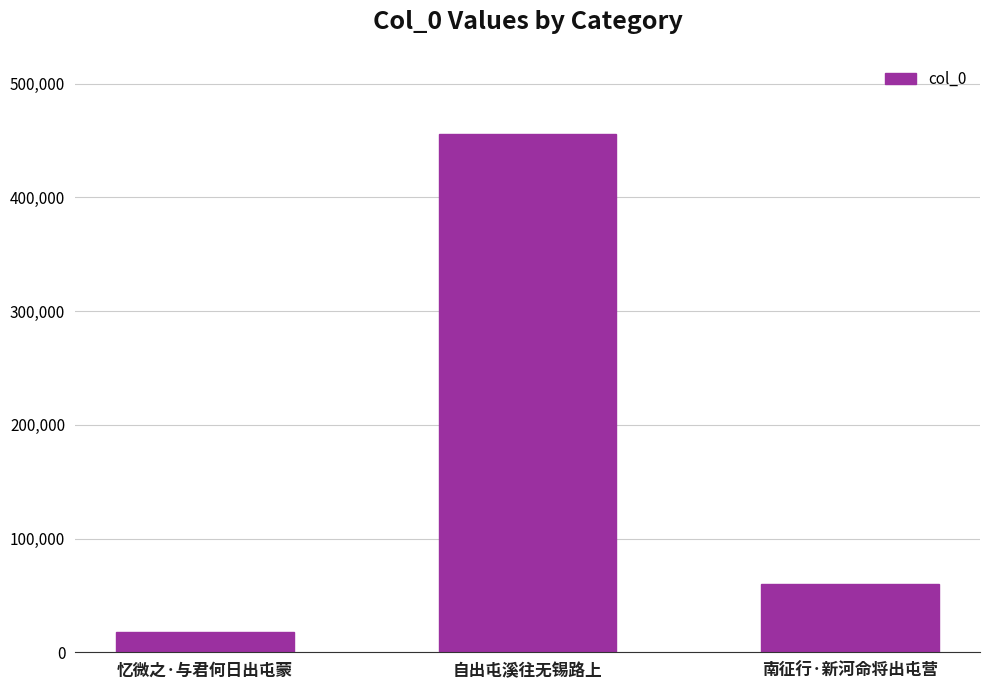

What is the sum of all values?

533936